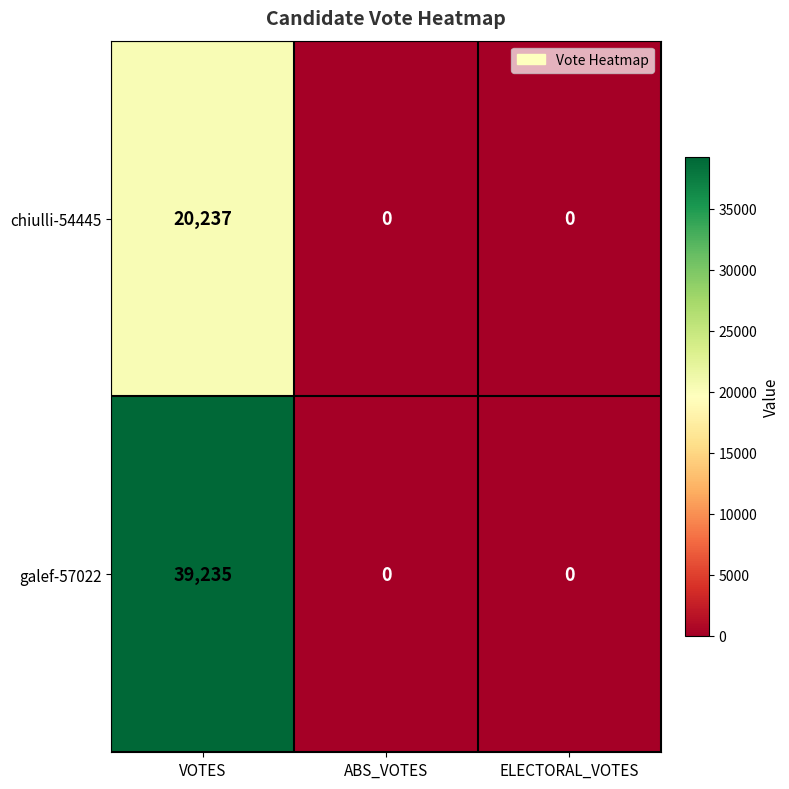

What is the greatest value displayed?

39235